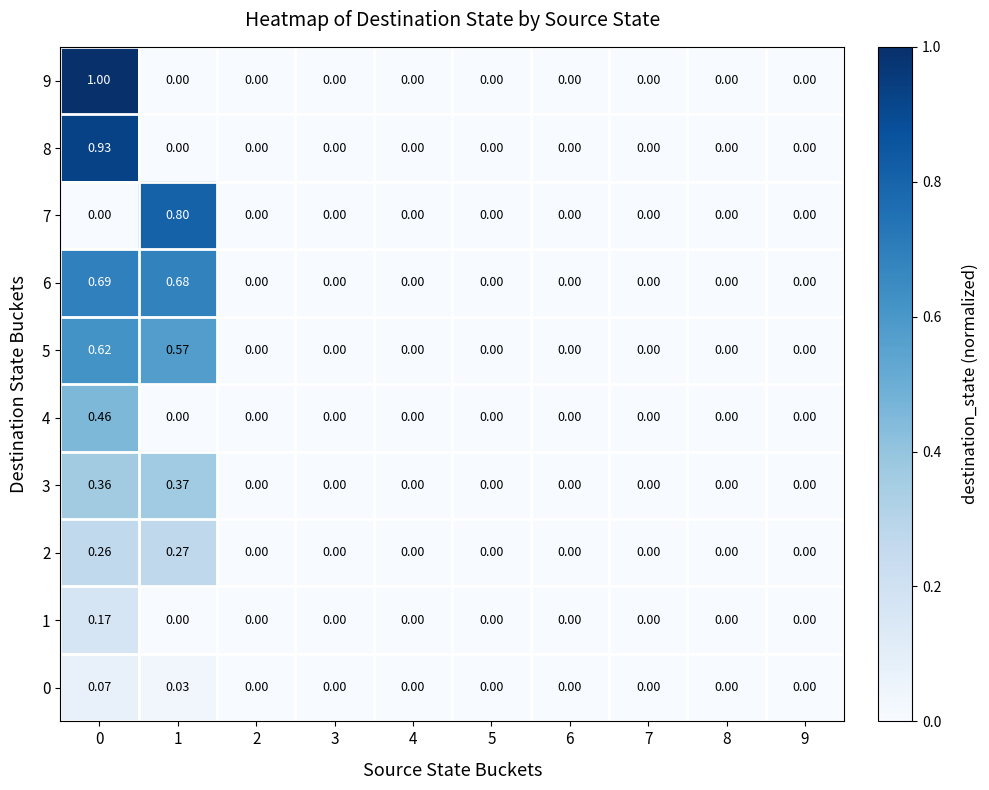

At how many categories does at least one series exceed 0?

2